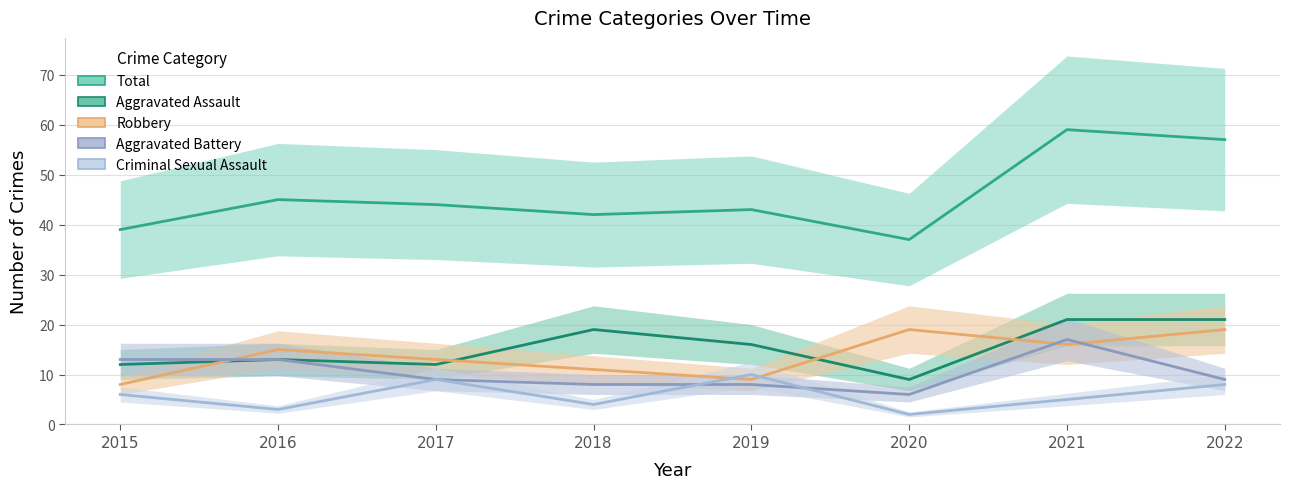

After their last crossing, which series has the higher values: Criminal Sexual Assault or Aggravated Battery?

Aggravated Battery